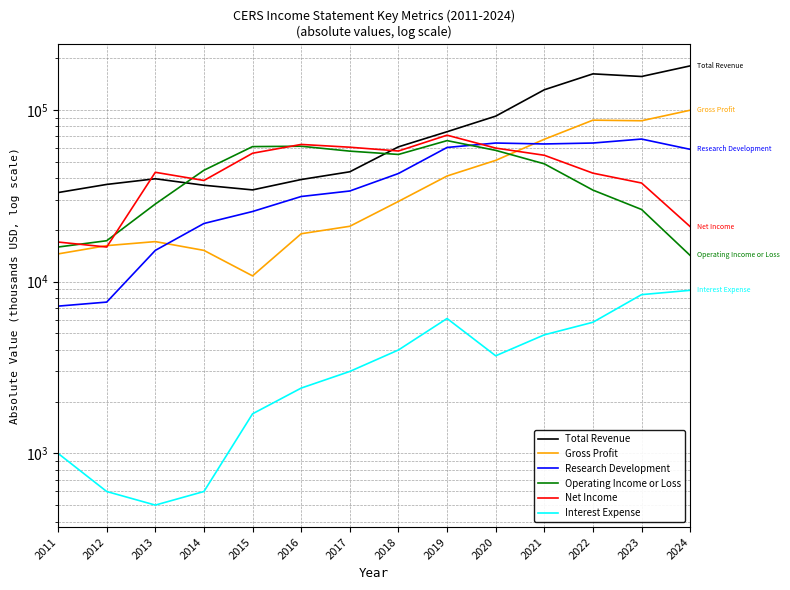

True or false: Interest Expense and Net Income intersect in this chart.

False